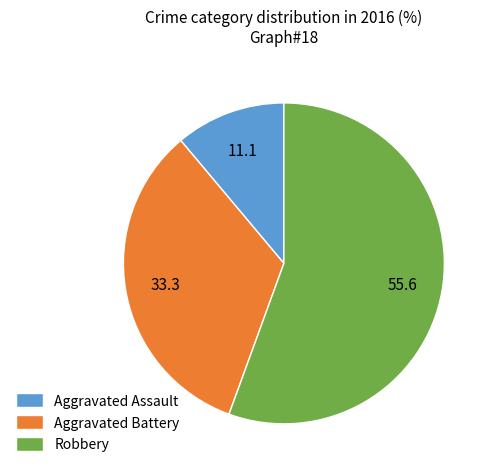

Which has a higher value, Robbery or Aggravated Assault?

Robbery